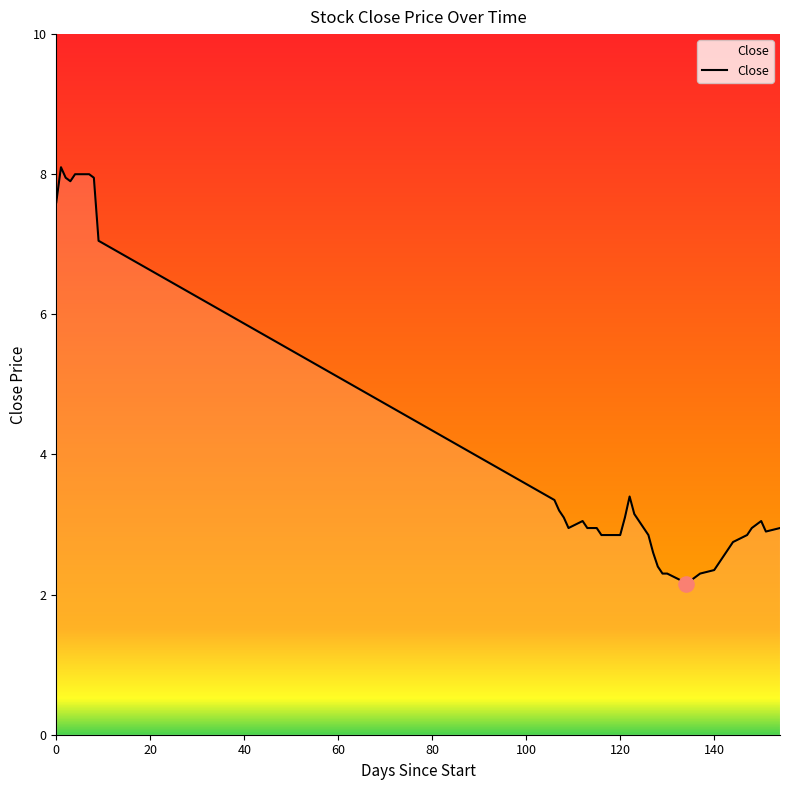

What is the greatest value displayed?

8.1